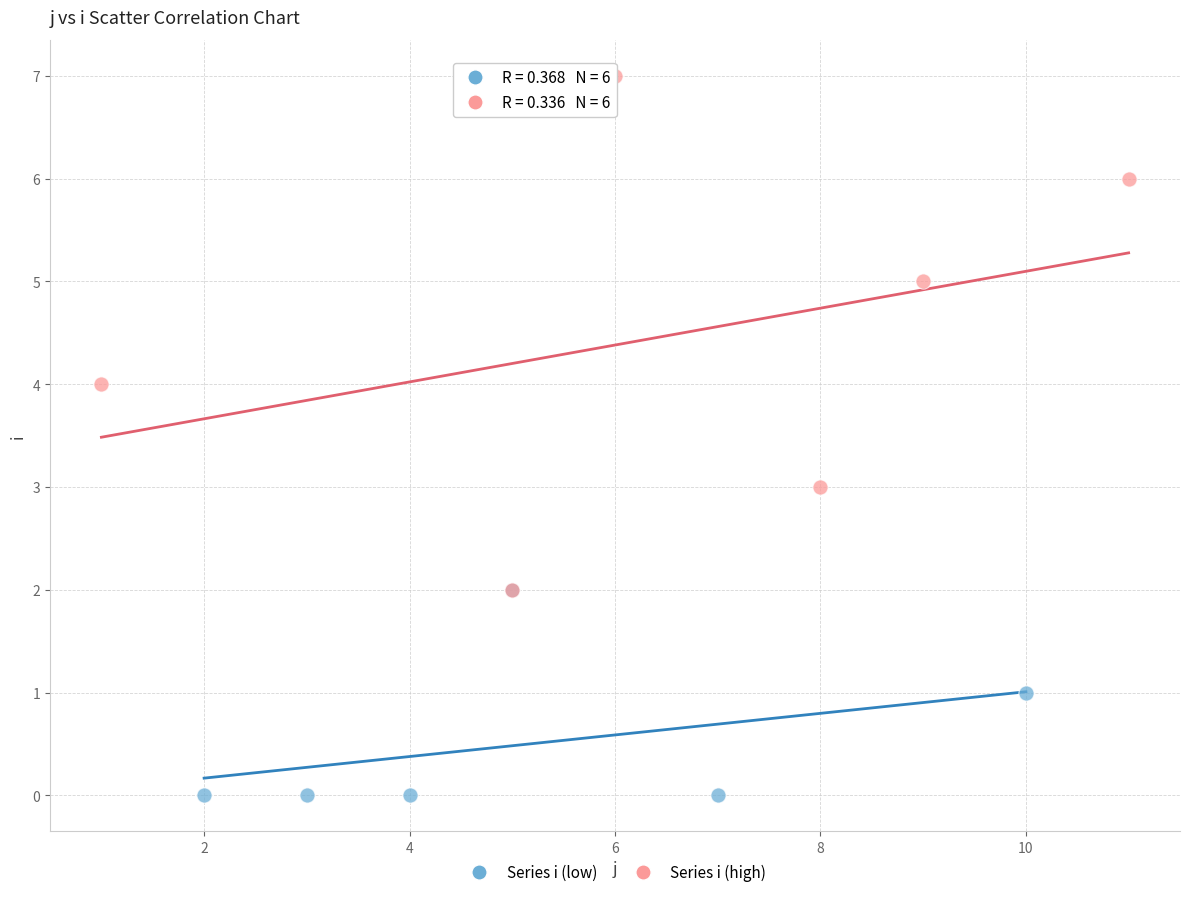

What are all the series names shown in the legend?

Series i (low), Series i (high)